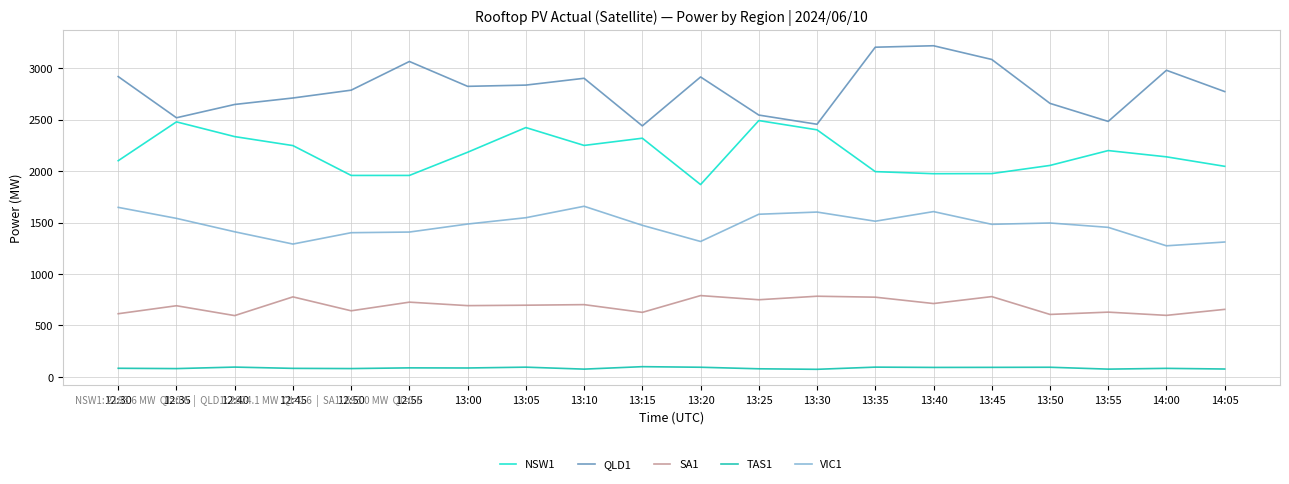

True or false: TAS1 and VIC1 cross at least once.

False